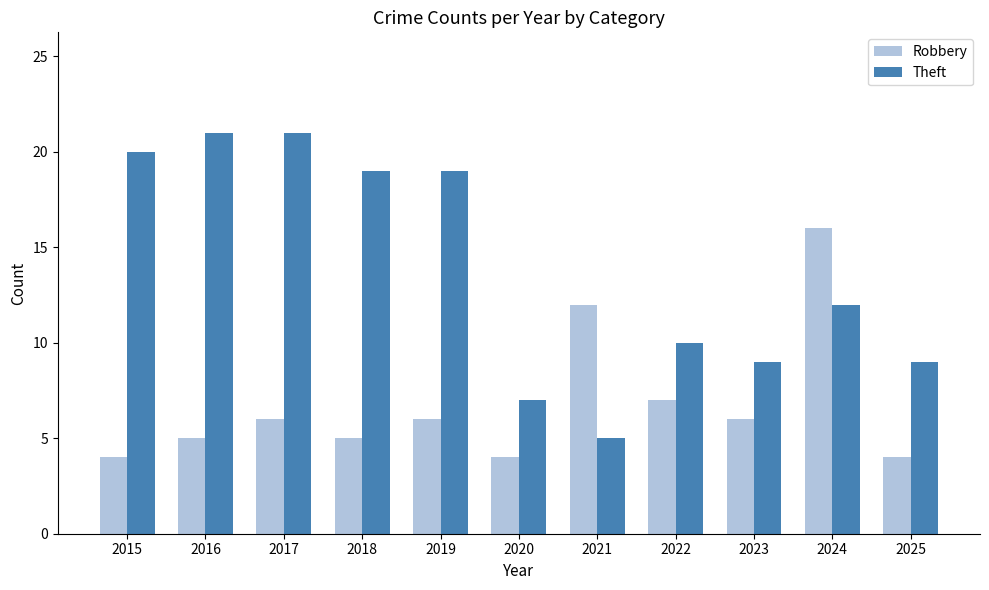

What is the sum of all Theft values?

152